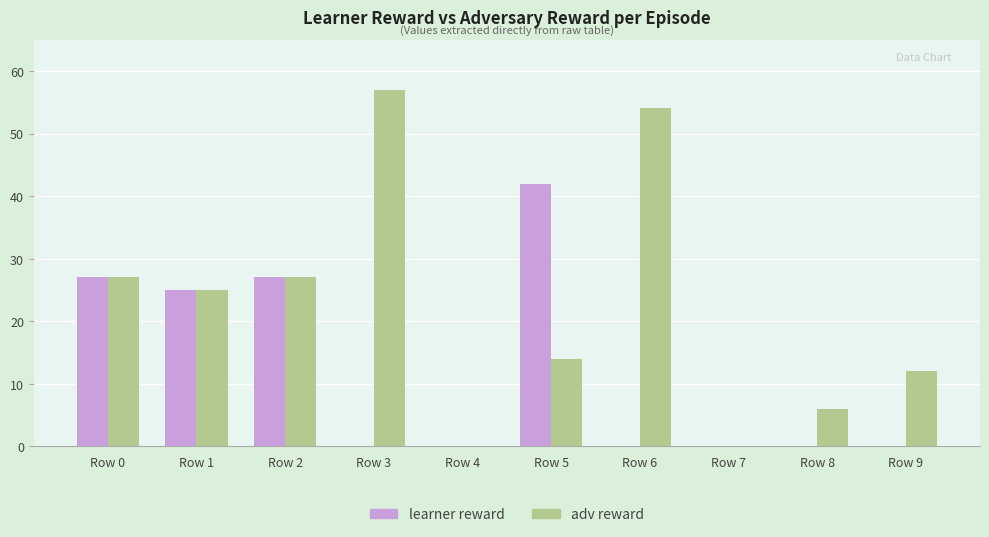

Reading right to left, transcribe all the data shown in this chart.

learner reward: Row 9=0	Row 8=0	Row 7=0	Row 6=0	Row 5=42	Row 4=0	Row 3=0	Row 2=27	Row 1=25	Row 0=27
adv reward: Row 9=12	Row 8=6	Row 7=0	Row 6=54	Row 5=14	Row 4=0	Row 3=57	Row 2=27	Row 1=25	Row 0=27